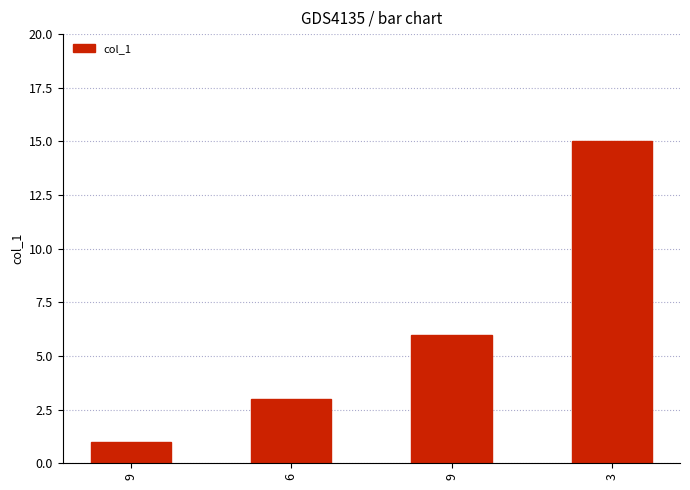

What is the change in value from 9 to 3?

+14